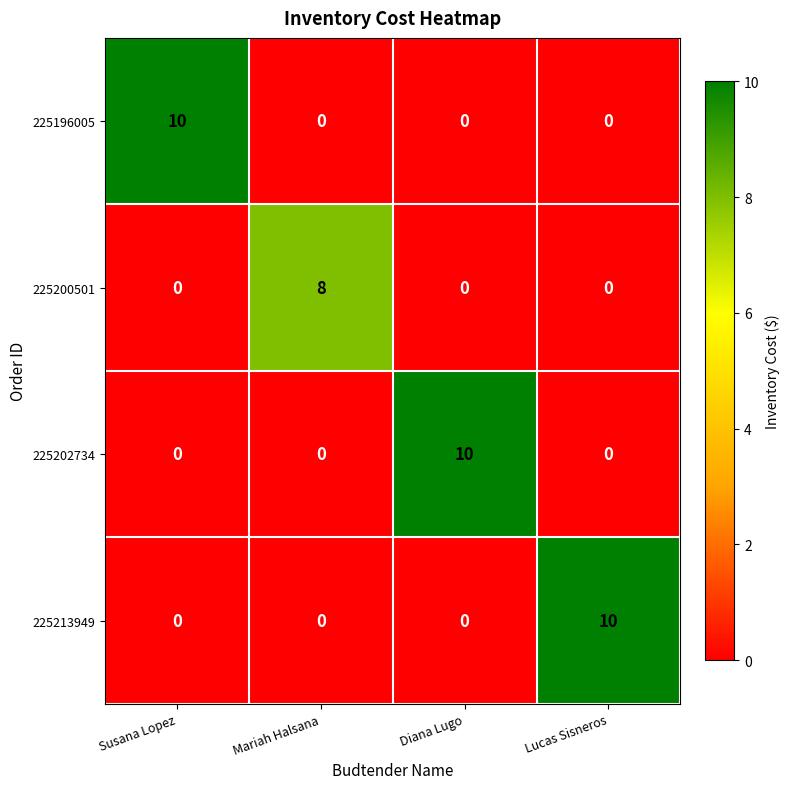

What is the maximum value for 225213949?

10